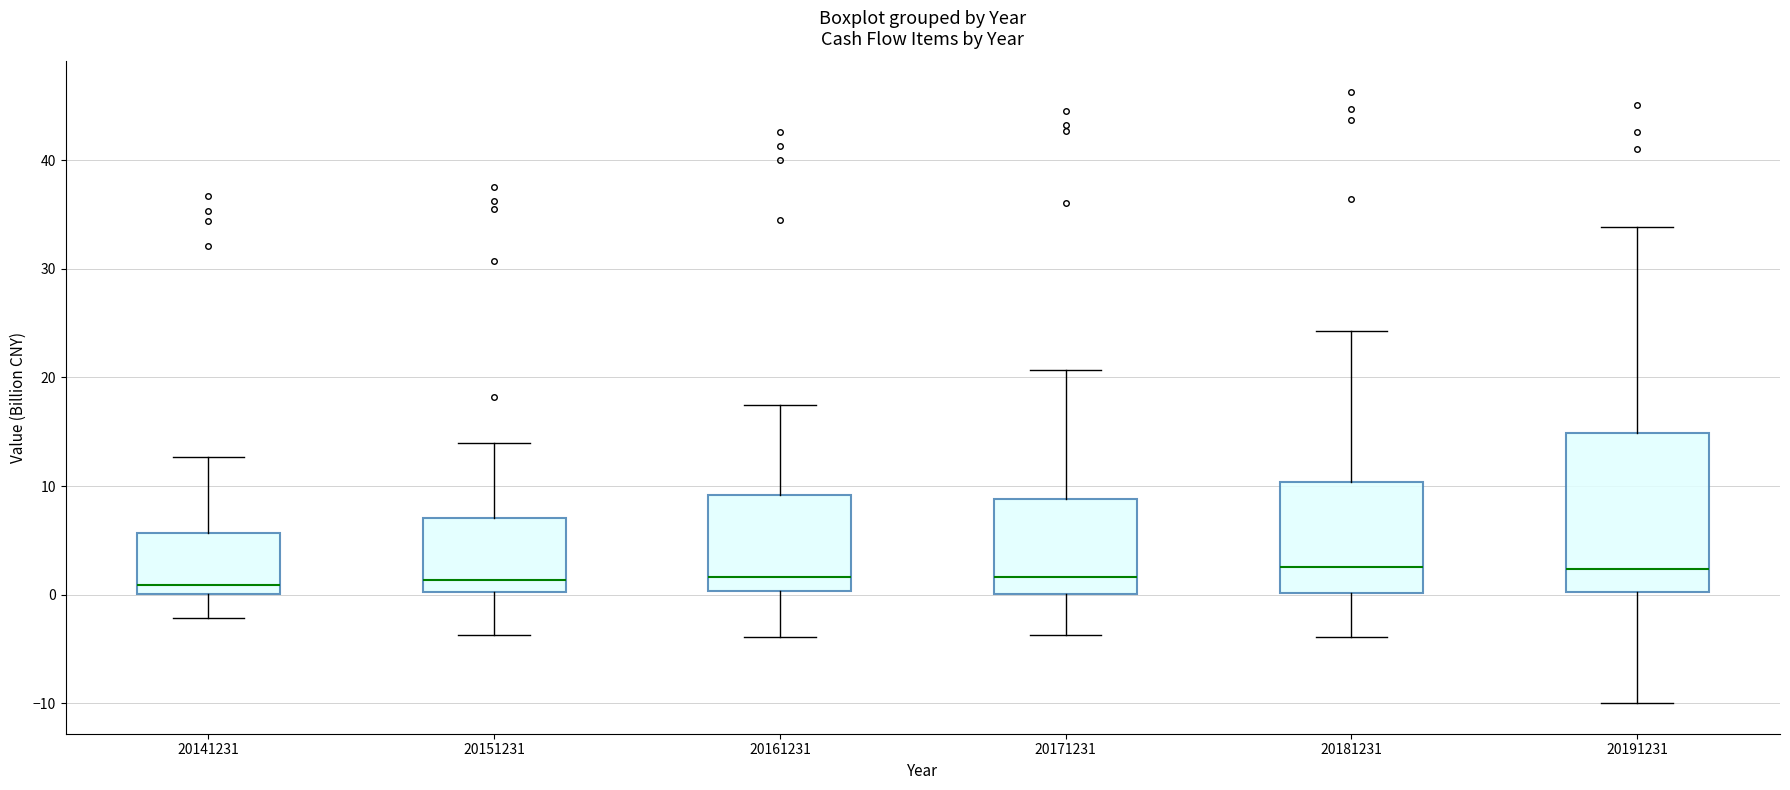

Comparing the boxes themselves (not the whiskers), which one is the tallest?

20191231